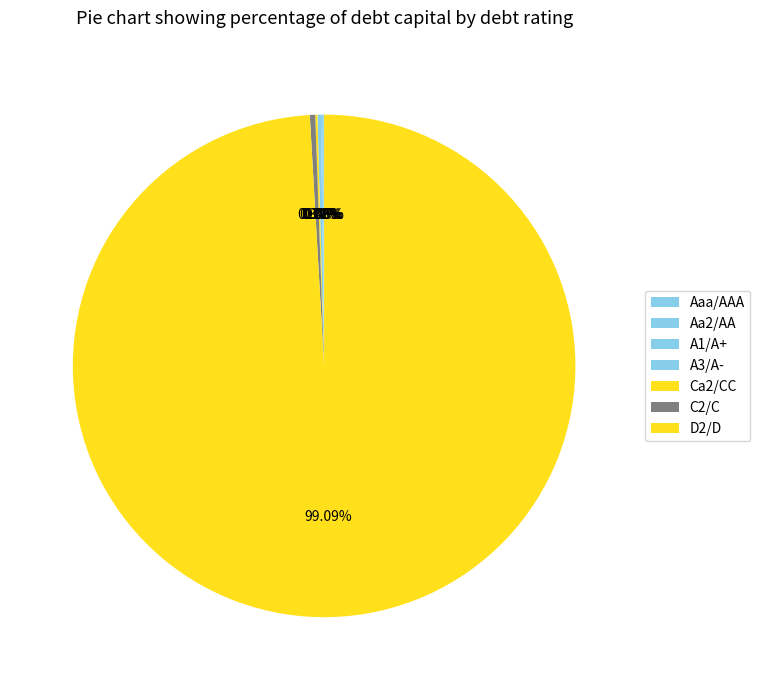

What is the largest slice in the pie chart?

D2/D